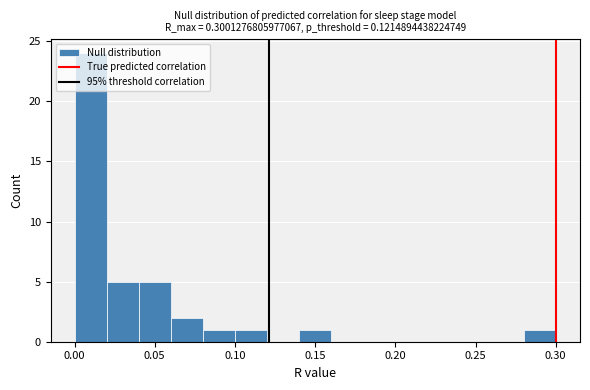

What is the height of the bar covering 0.02 to 0.04 on the x-axis? Neither the bar edges nor the heights are printed on the chart, so give them approximately, as read against the axes.

5